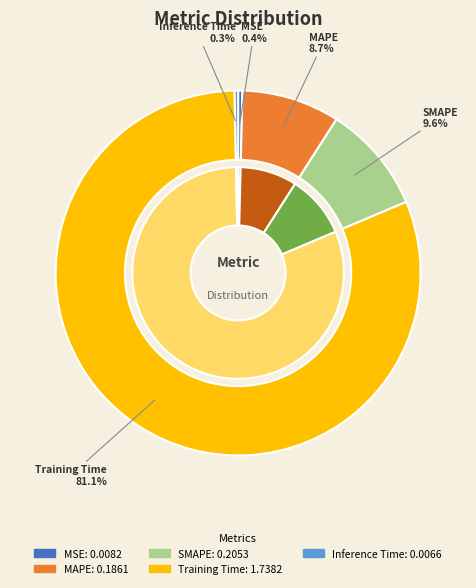

Is it true that MSE is 1% of the pie?

False